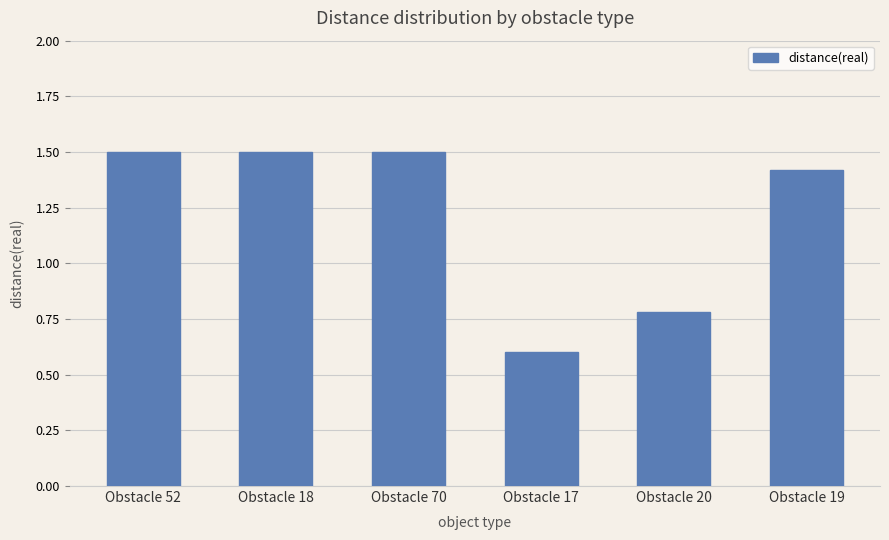

How many data points are less than 1?

2